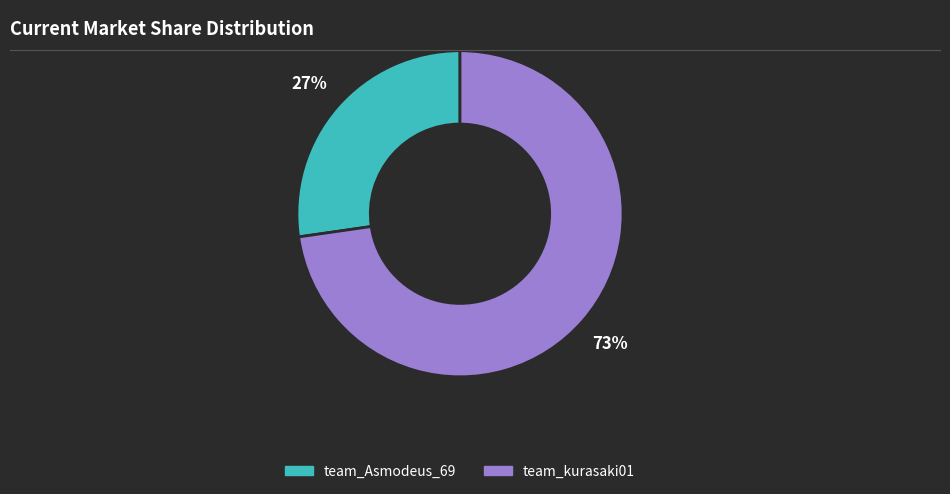

Rank the categories by value from highest to lowest.

team_kurasaki01, team_Asmodeus_69